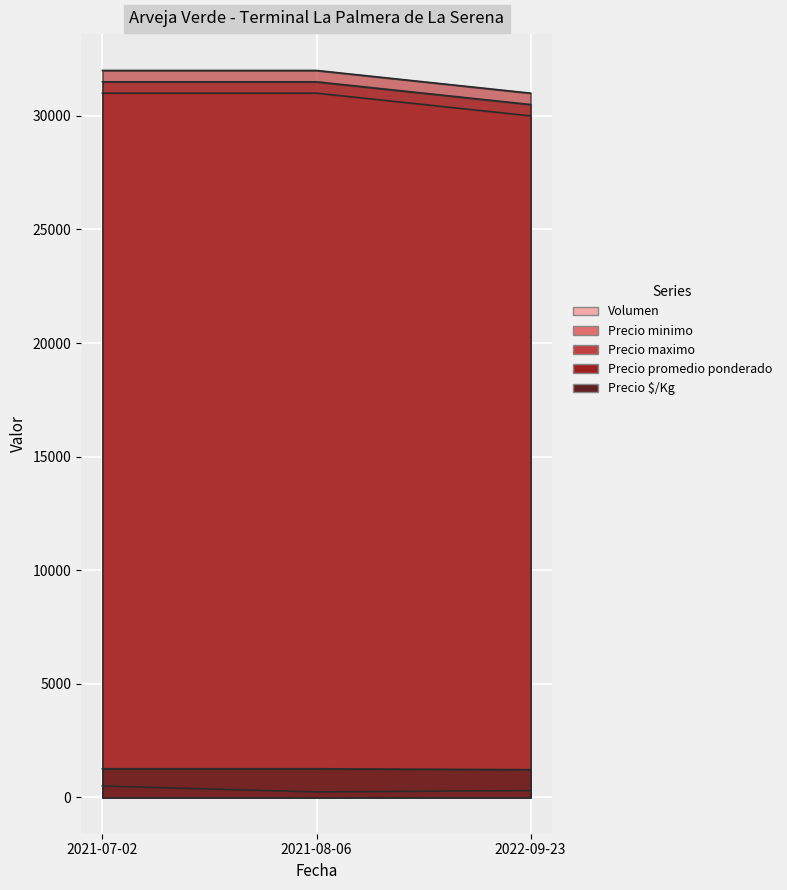

What is the label of the 2nd point from the right?

2021-08-06